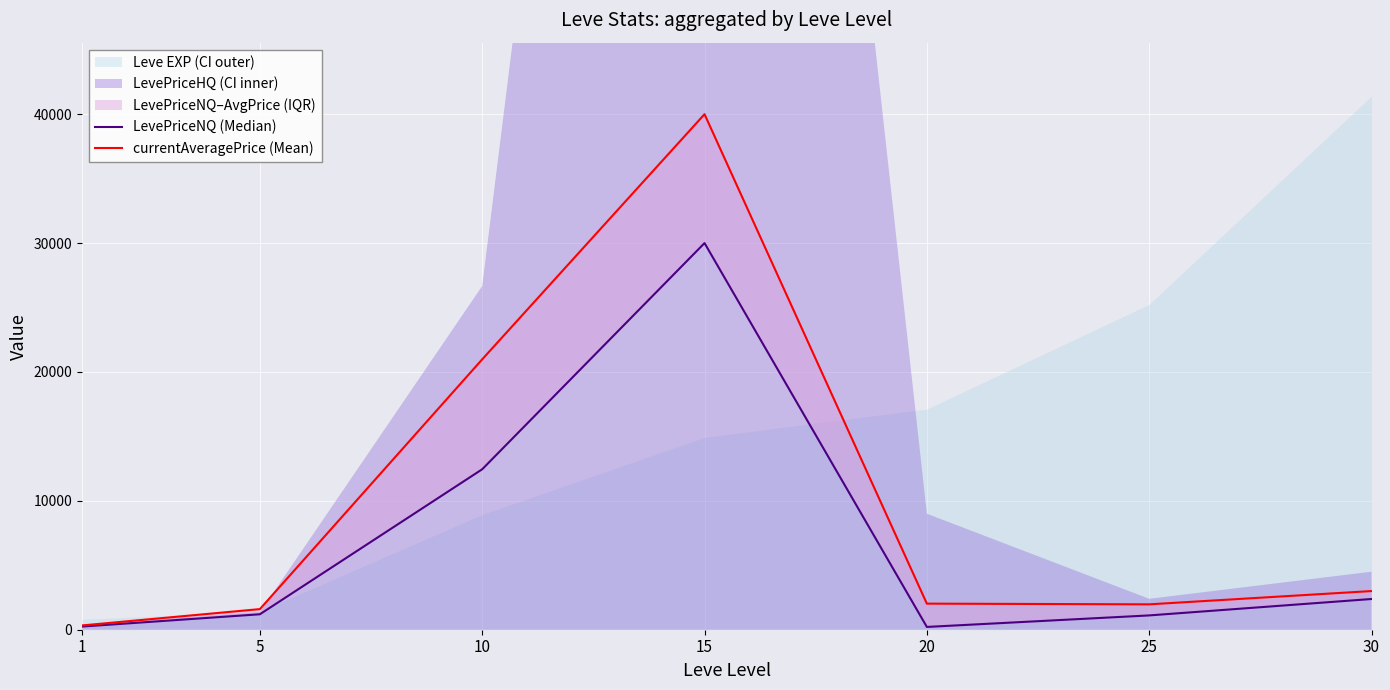

Reading right to left, extract all data points from this chart.

LevePriceNQ (Median): 2383.5	1110.0	216.0	30000.0	12450.0	1199.0	245.0
currentAveragePrice (Mean): 3000.0	1969.7	2024.0	40000.0	20980.0	1600.0	331.4